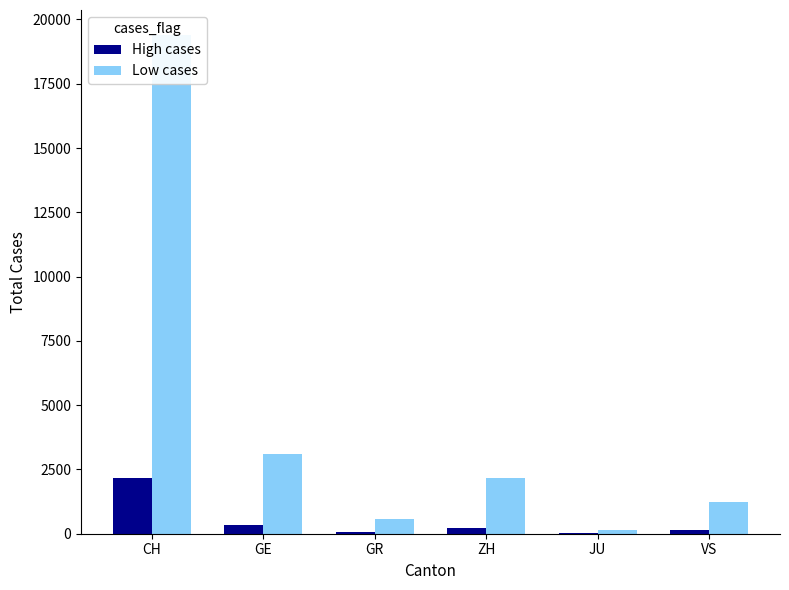

What is the greatest value displayed?

19399